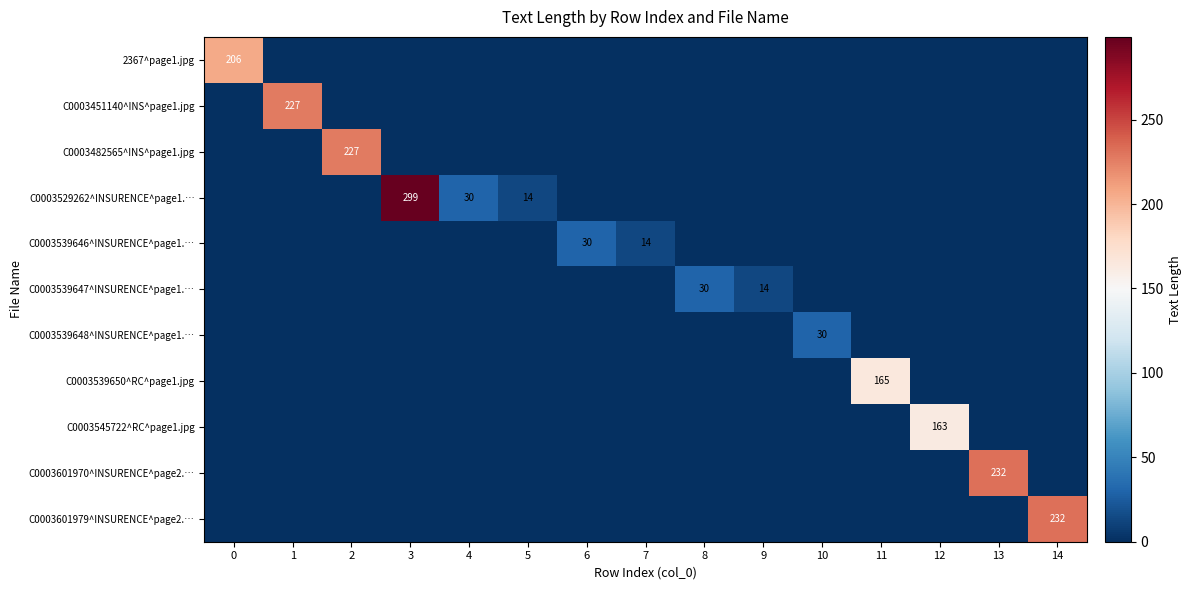

What is the difference between the second highest and minimum values in the C0003539647^INSURENCE^page1.… series?

14